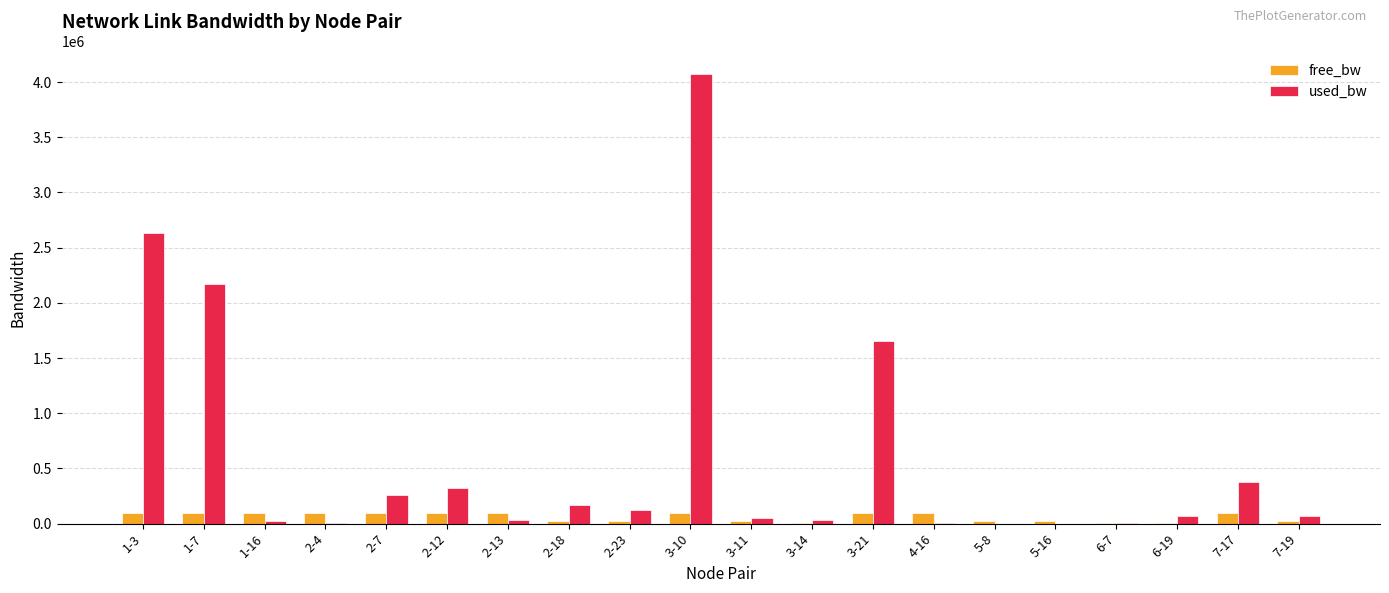

Between 2-23 and 3-10, which series saw the biggest shift?

used_bw